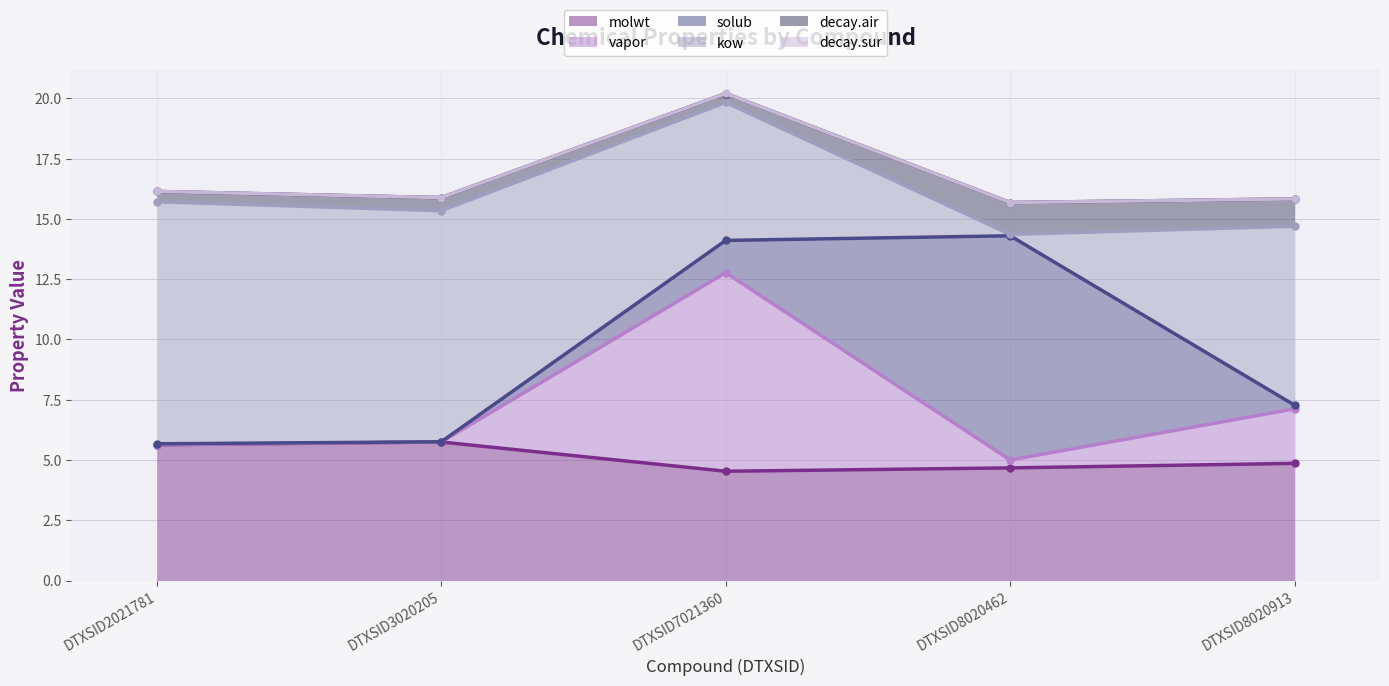

True or false: vapor and decay.sur intersect in this chart.

False